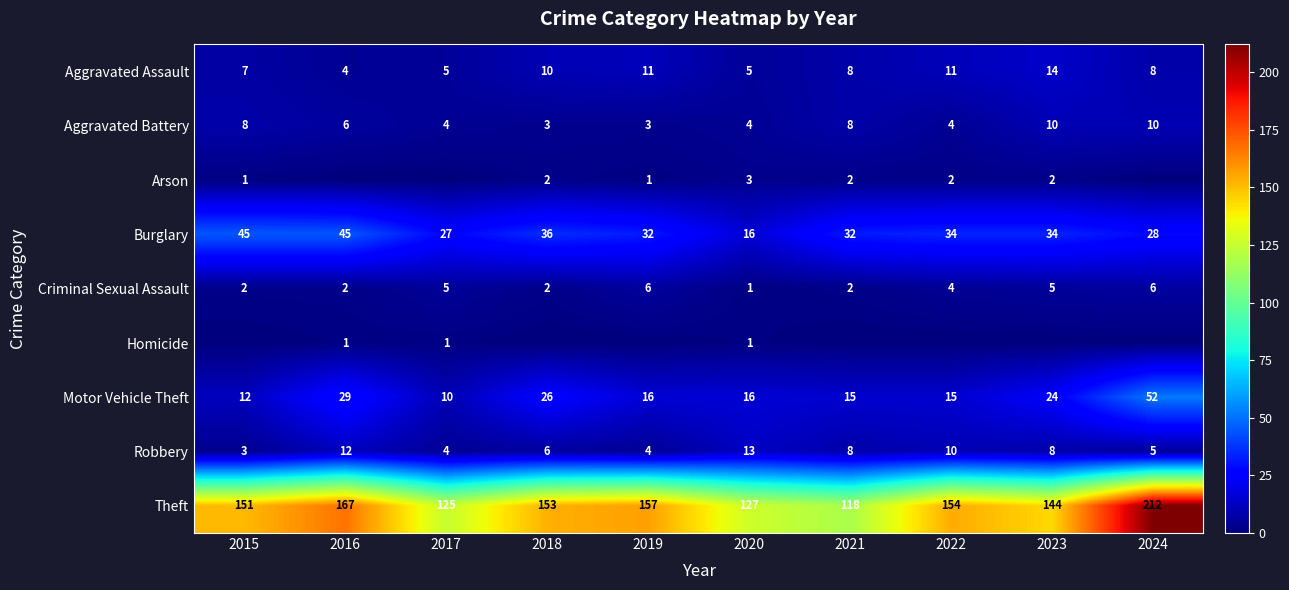

How many data points in Motor Vehicle Theft are less than 16?

4